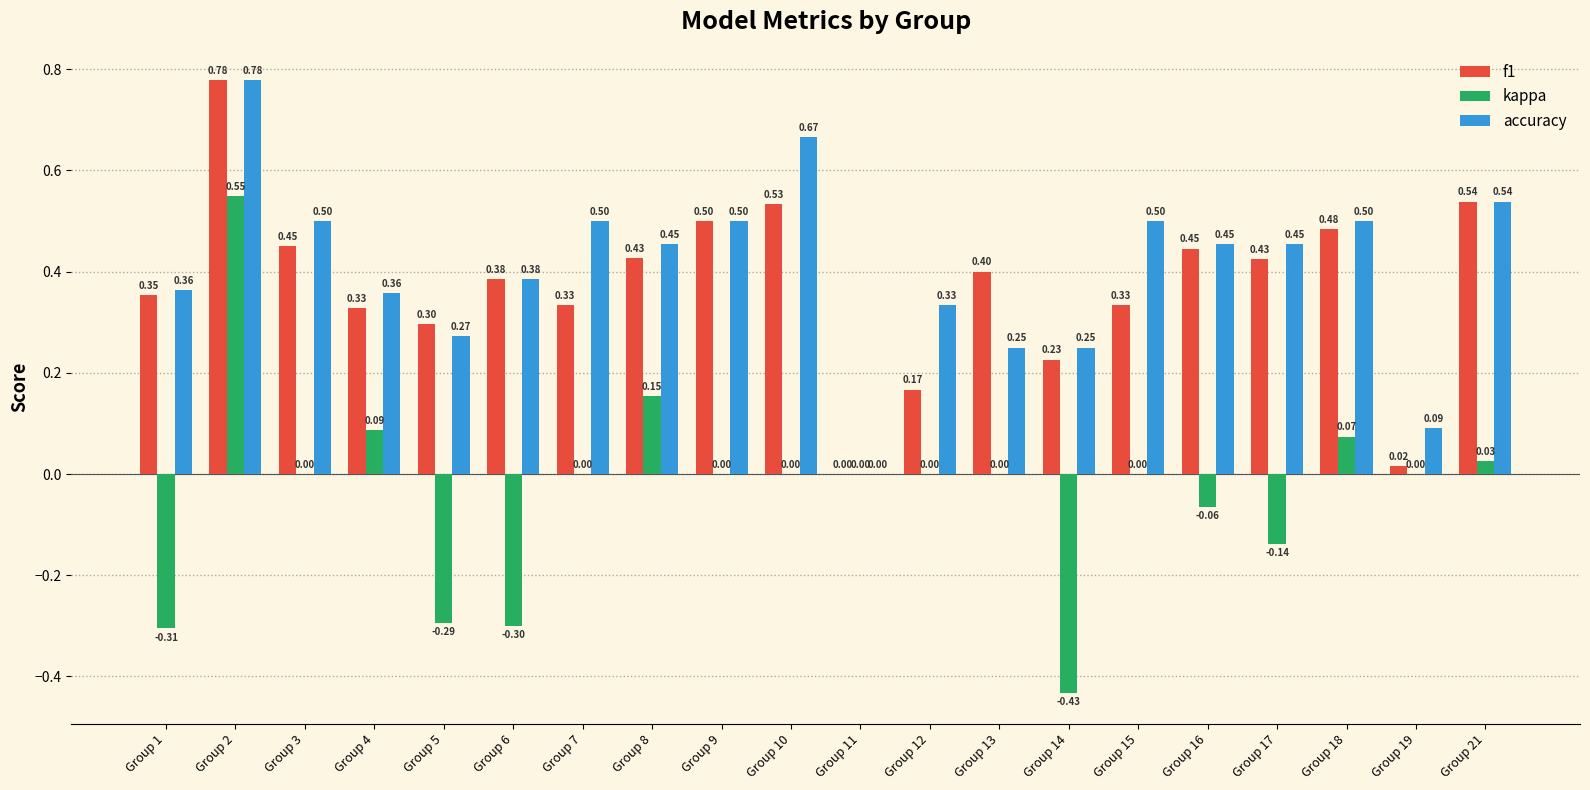

How many values in the f1 series exceed 0?

19